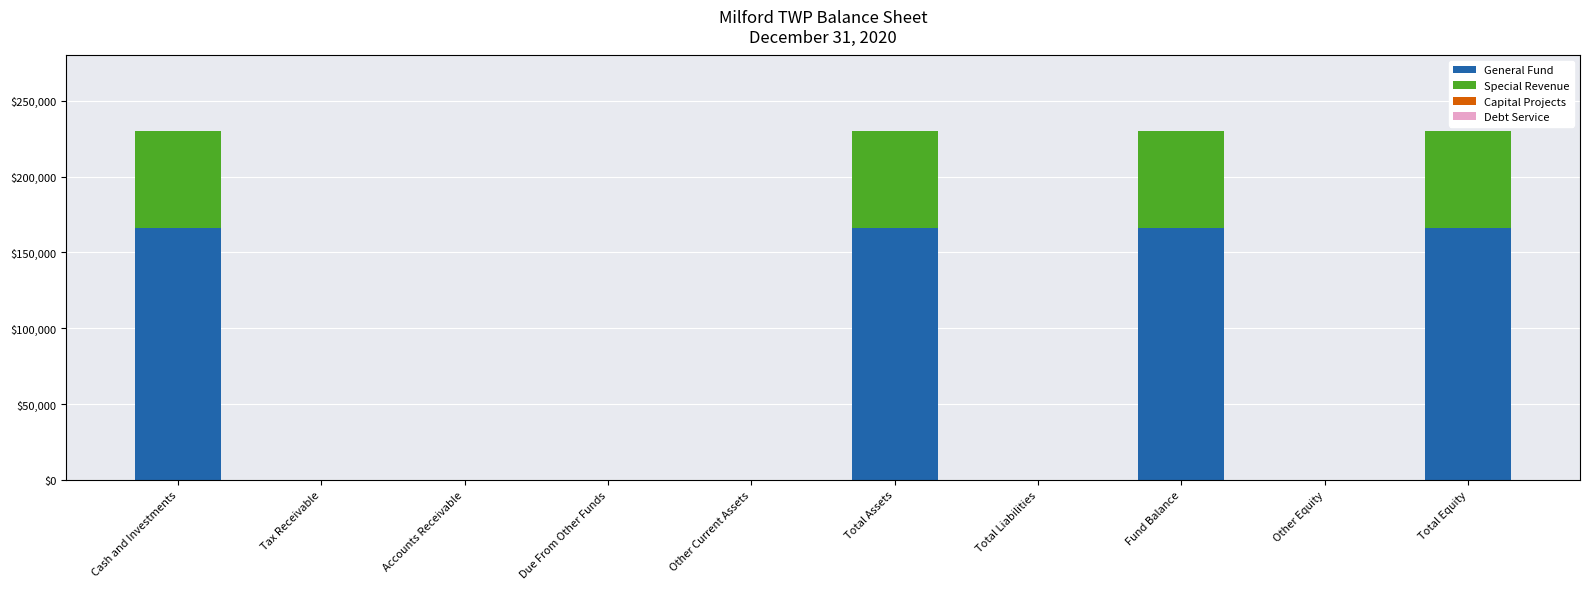

How many data points does each series have?

10